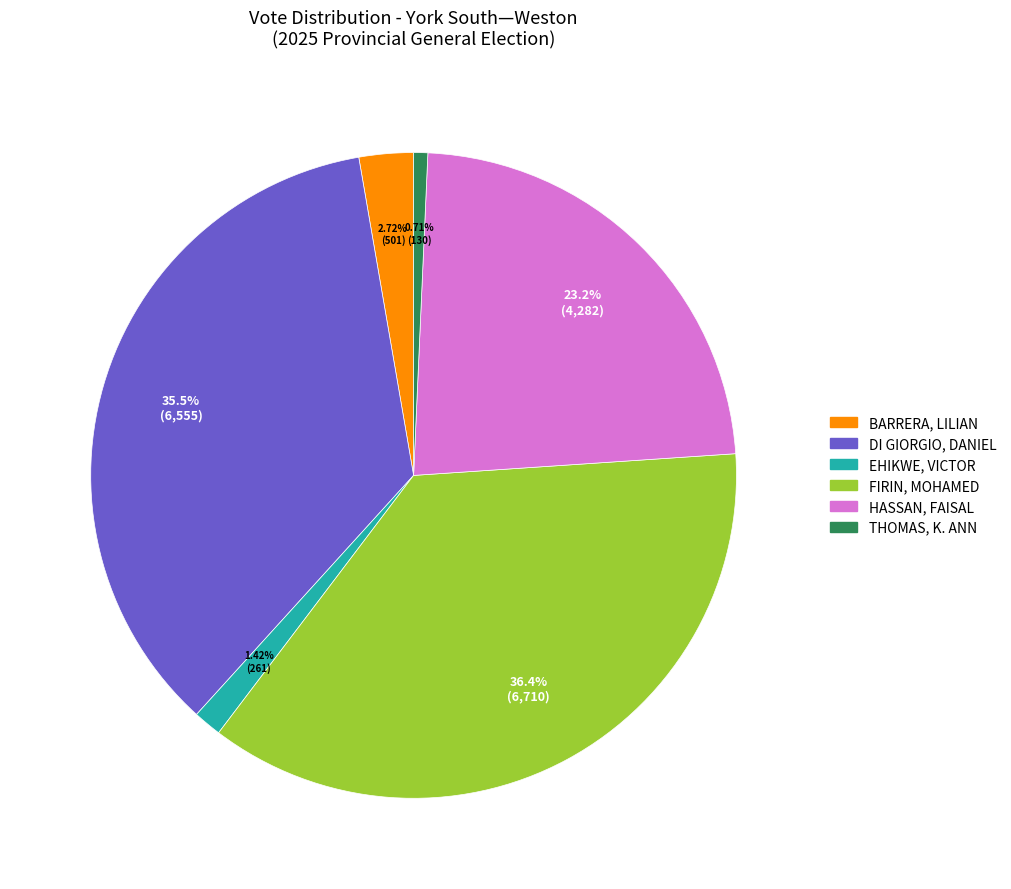

Does any single category account for the majority?

No